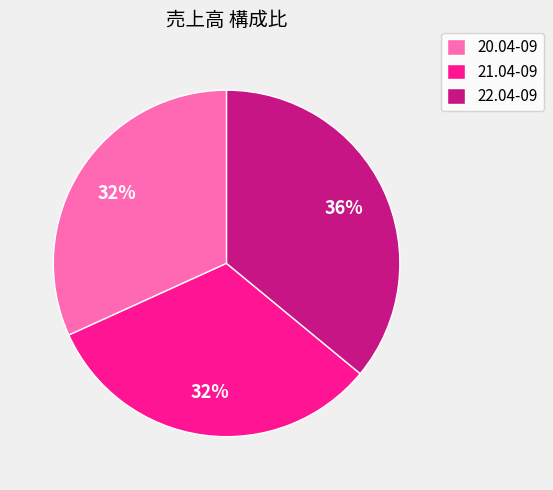

Is it true that 22.04-09 is 36% of the pie?

True